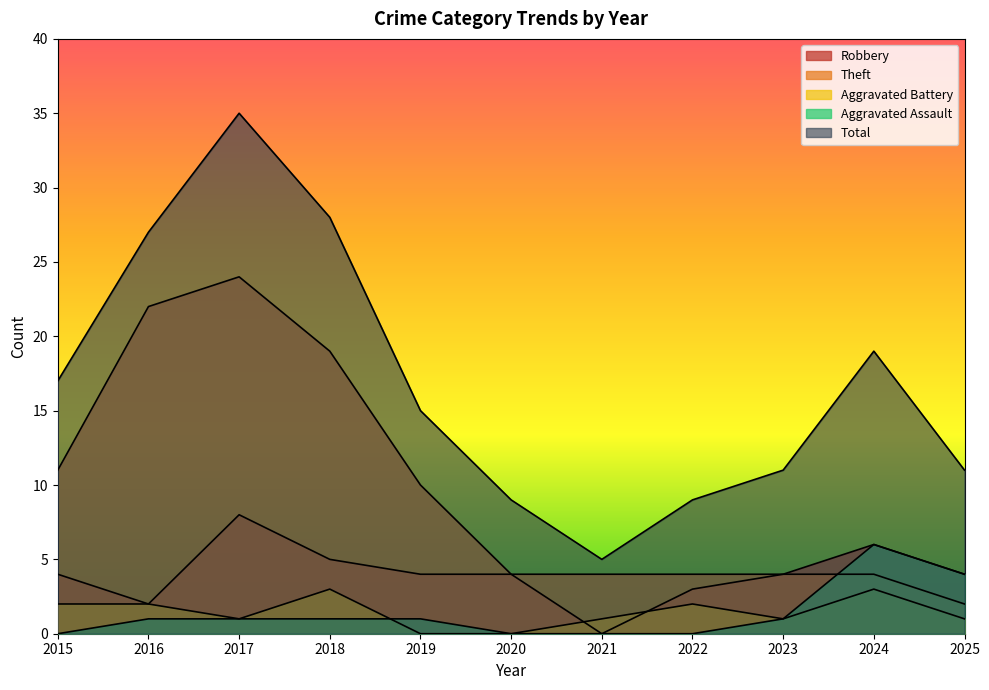

What is the sum of all Theft values?

108